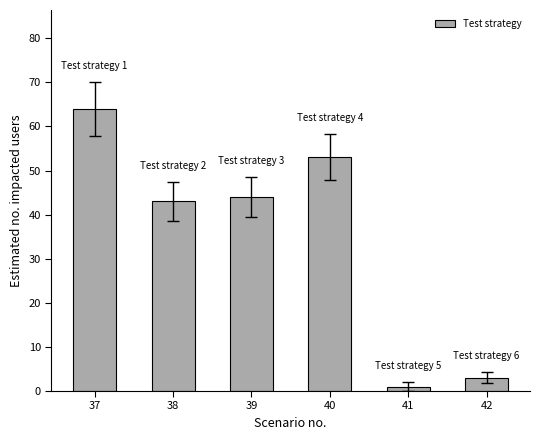

What is the maximum value shown in the chart?

64